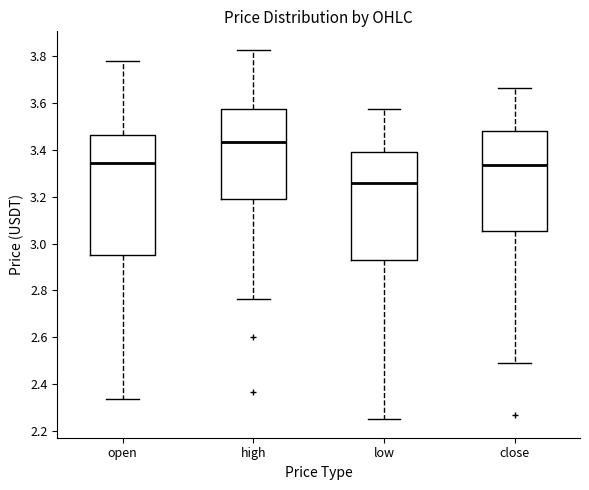

Where is the upper edge of the box for low on the y-axis? The values are not printed on the chart, so give them approximately, as read against the axis.

3.38